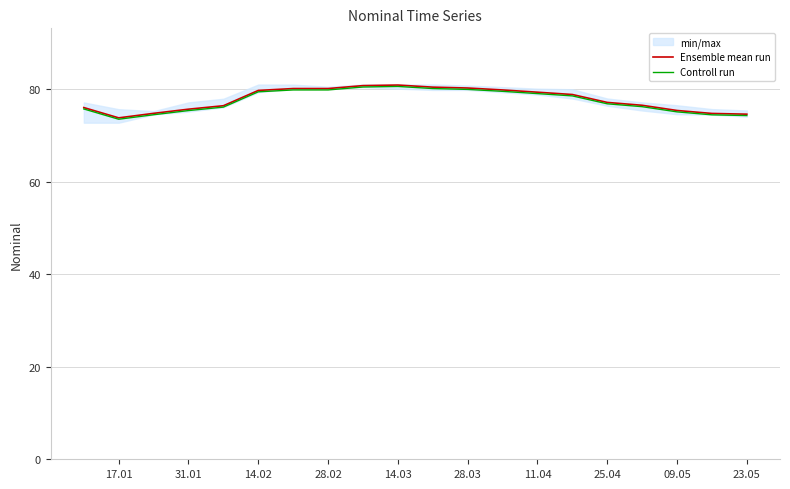

Which series has the widest spread of values?

Ensemble mean run